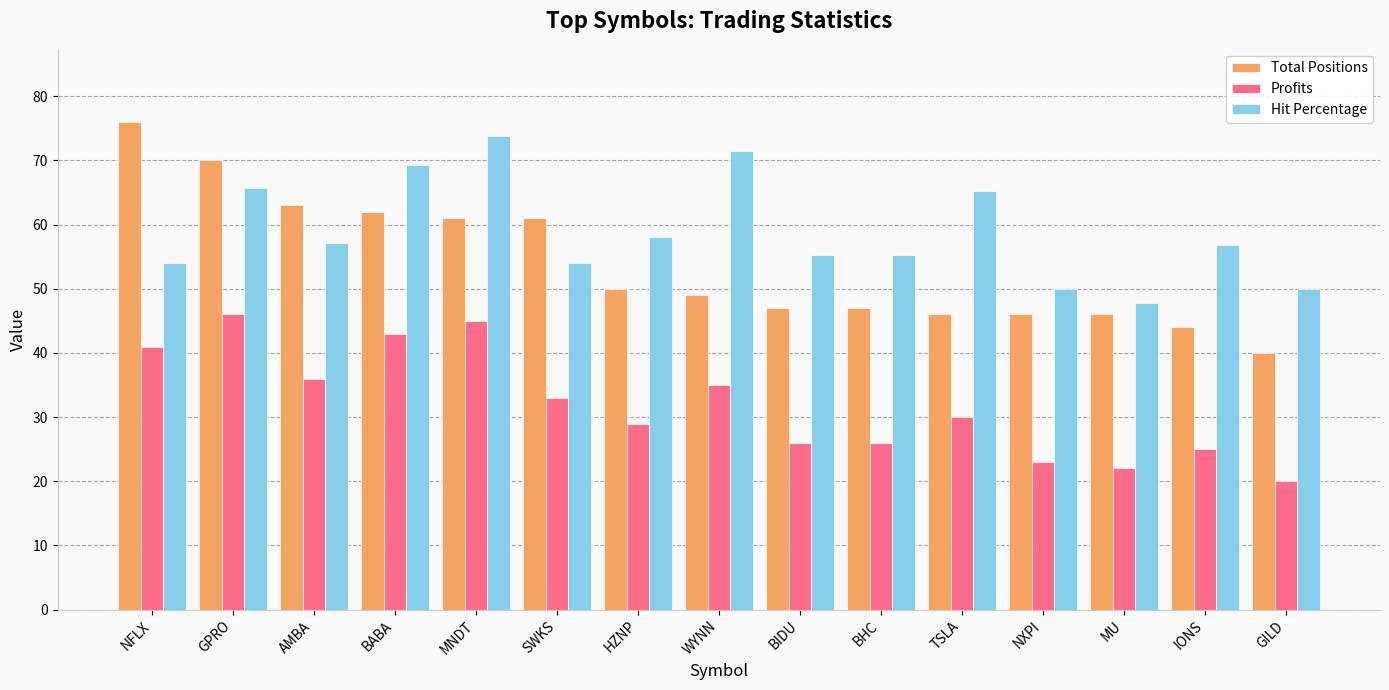

The value of Hit Percentage at GPRO is 33.1. True or false?

False